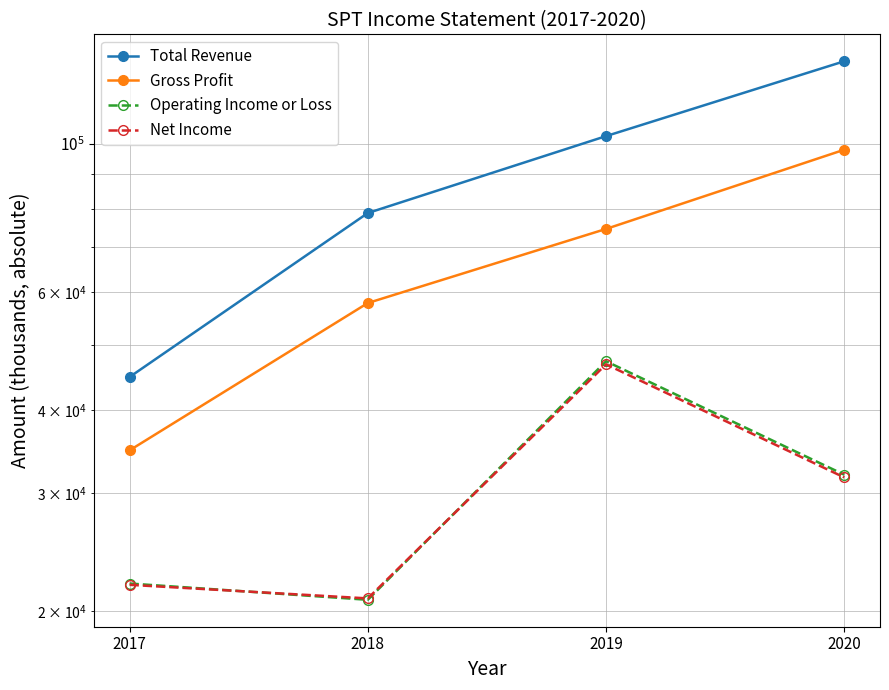

At how many categories does at least one series exceed 94324?

2